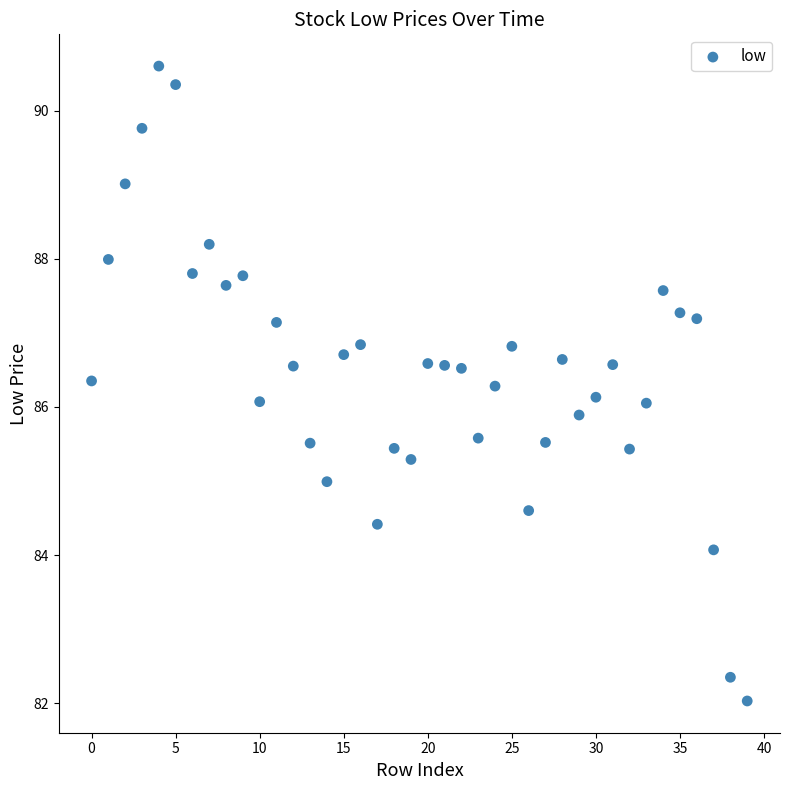

What is the range of Y values (max minus min)?

8.6